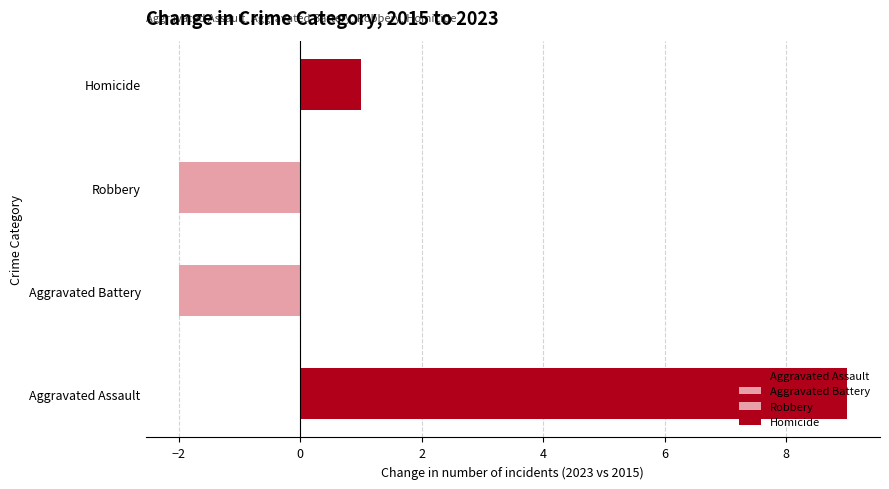

Is the value of Aggravated Assault at 2018 greater than the value of Homicide at 2018?

Yes